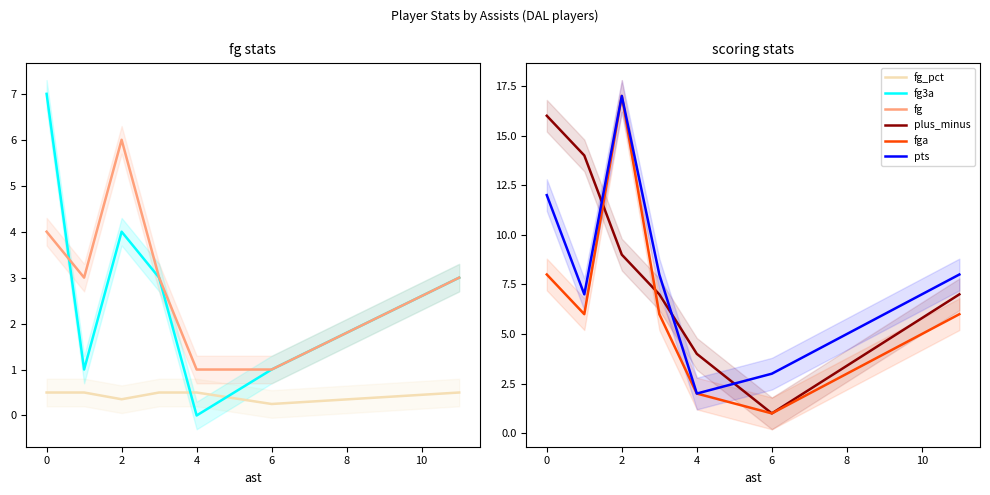

At which category does fg3a reach its first local peak?

2